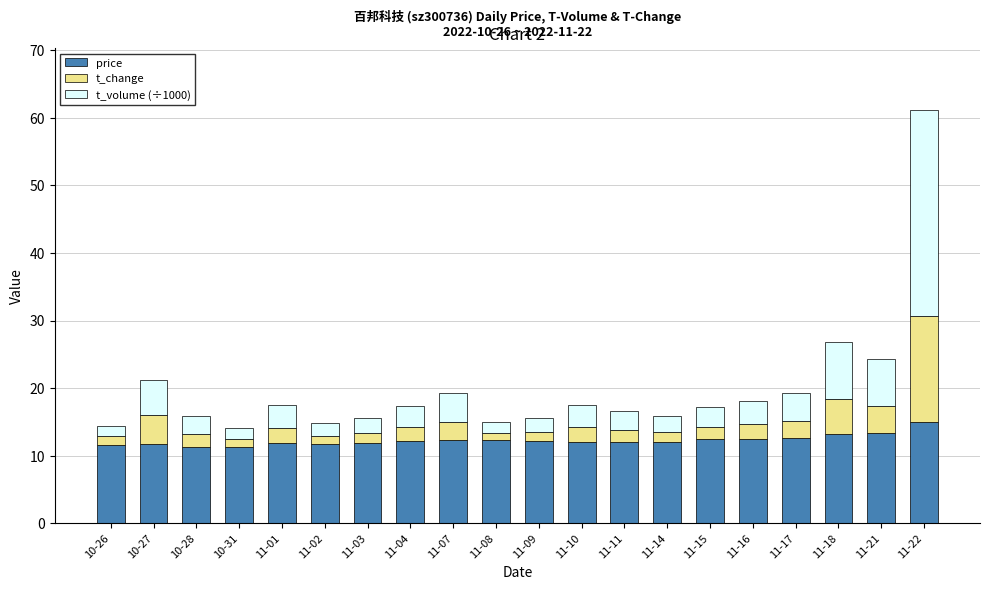

Count the number of categories in the chart.

20